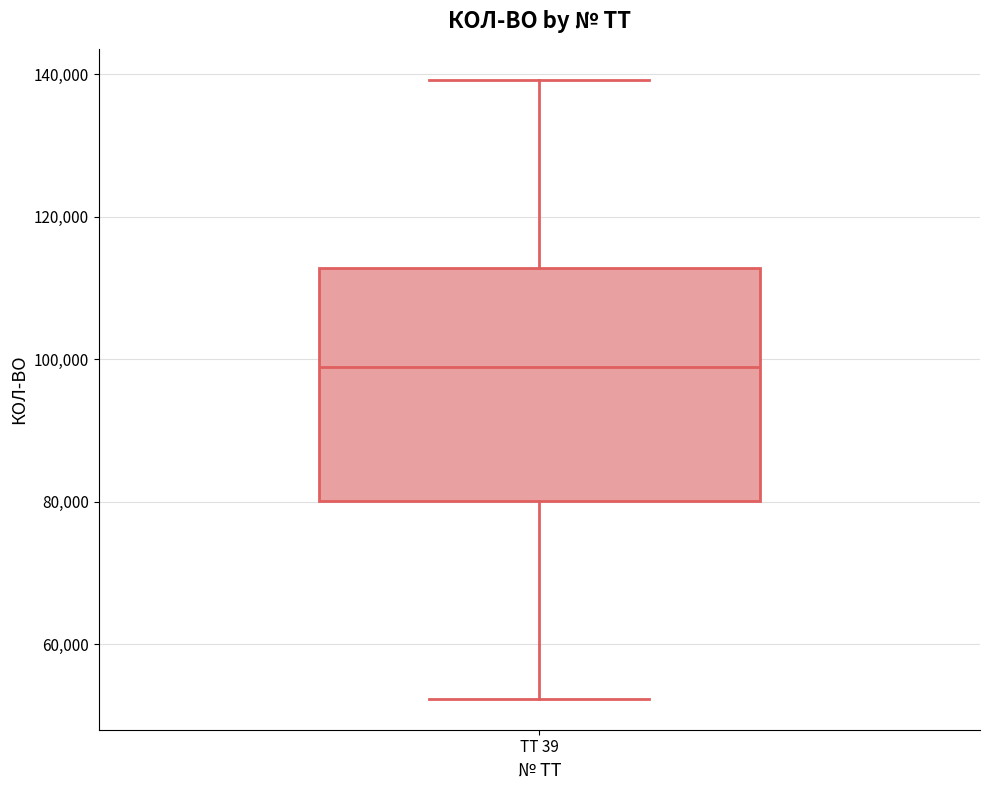

Transcribe this box plot: give where the median line is, the range the box spans, and where the two whiskers end, as read against the y-axis. The values are not printed on the chart, so give them approximately, as read against the axis.

median 98000, box 80000 to 112000, whiskers 52000 to 140000